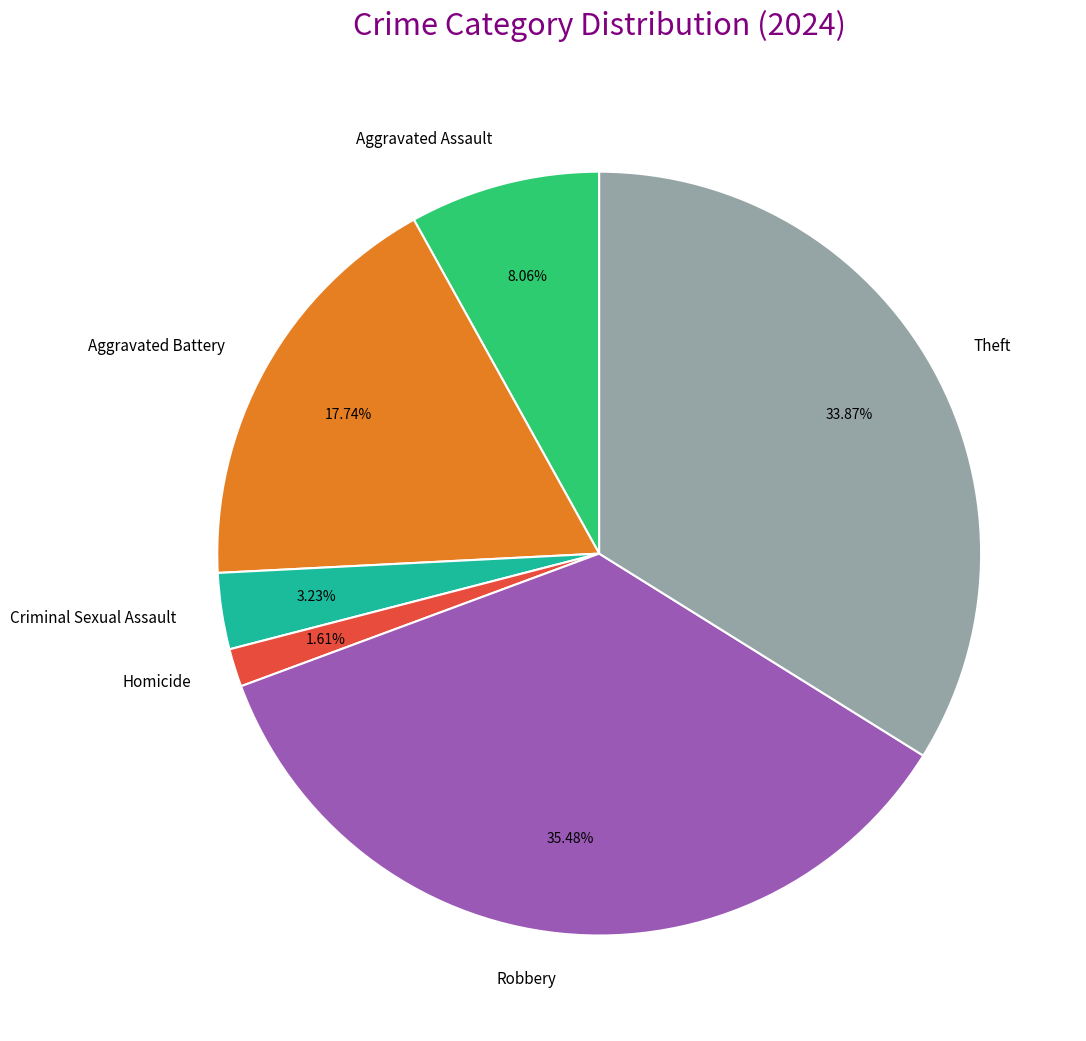

Rank the categories by value from highest to lowest.

Robbery, Theft, Aggravated Battery, Aggravated Assault, Criminal Sexual Assault, Homicide